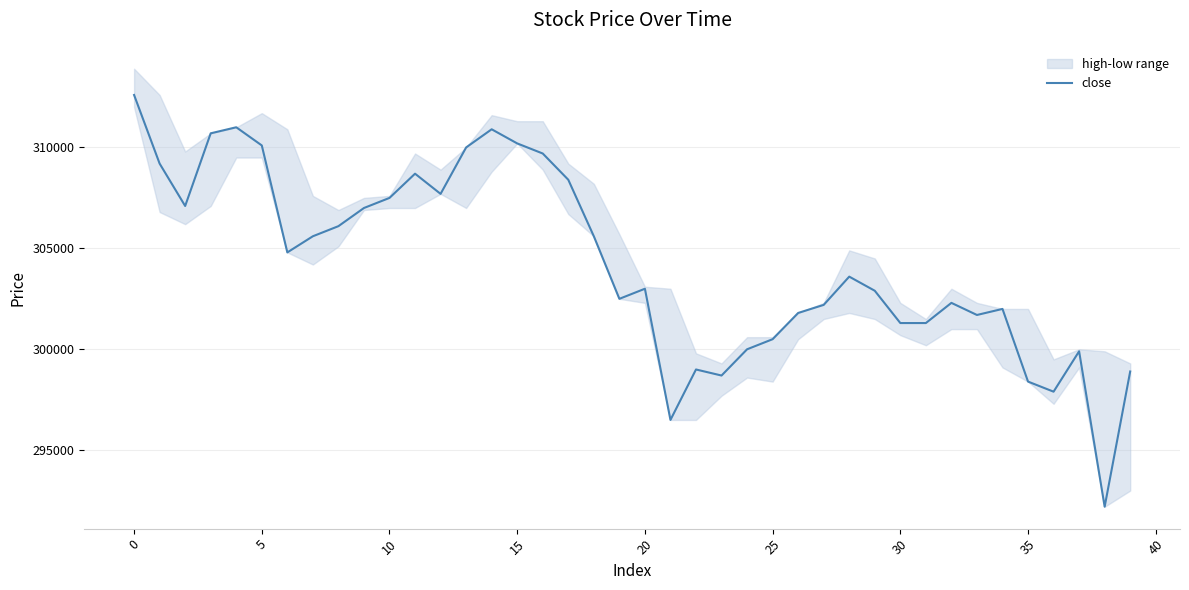

Reading left to right, extract all data points from this chart.

312600	309200	307100	310700	311000	310100	304800	305600	306100	307000	307500	308700	307700	310000	310900	310200	309700	308400	305600	302500	303000	296500	299000	298700	300000	300500	301800	302200	303600	302900	301300	301300	302300	301700	302000	298400	297900	299900	292200	298900